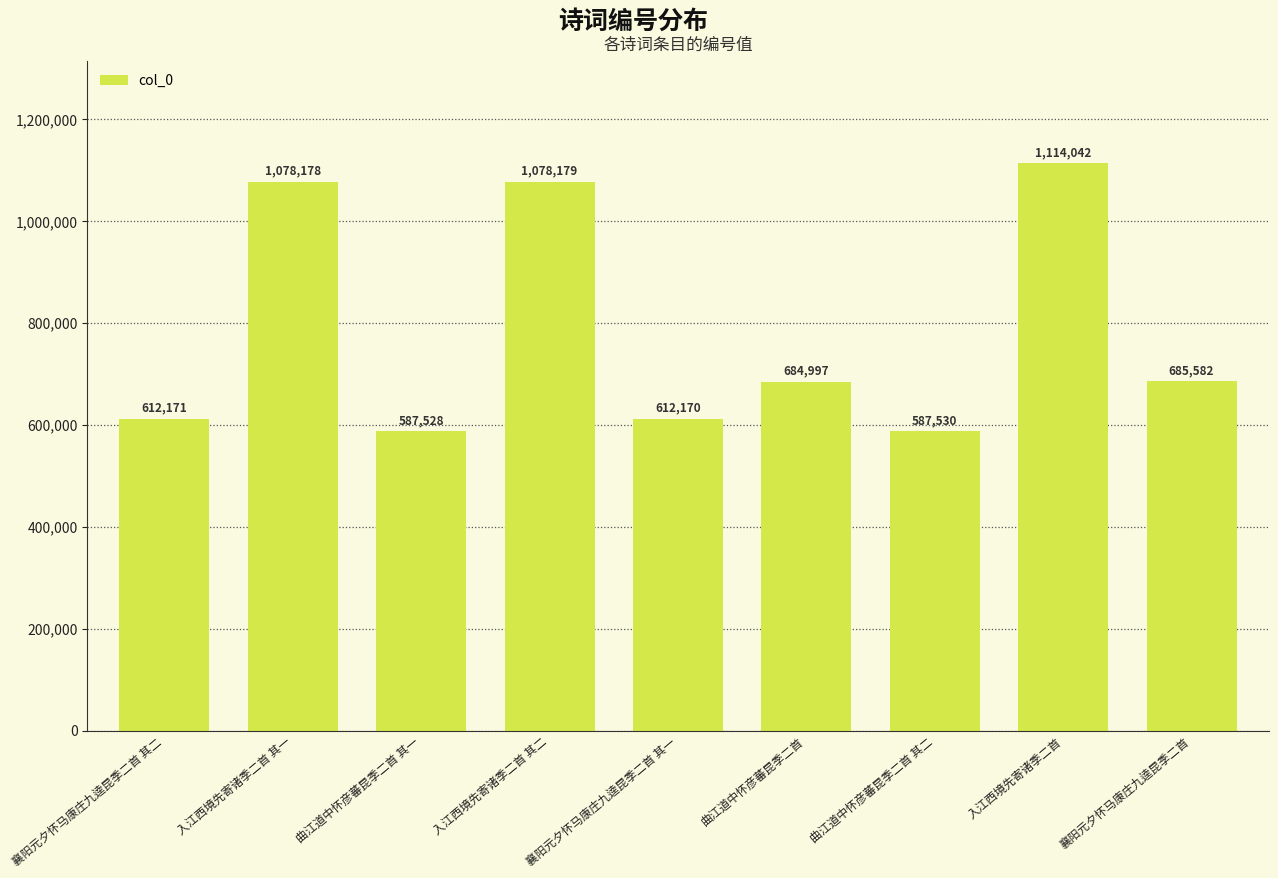

How many distinct data groups are displayed?

1